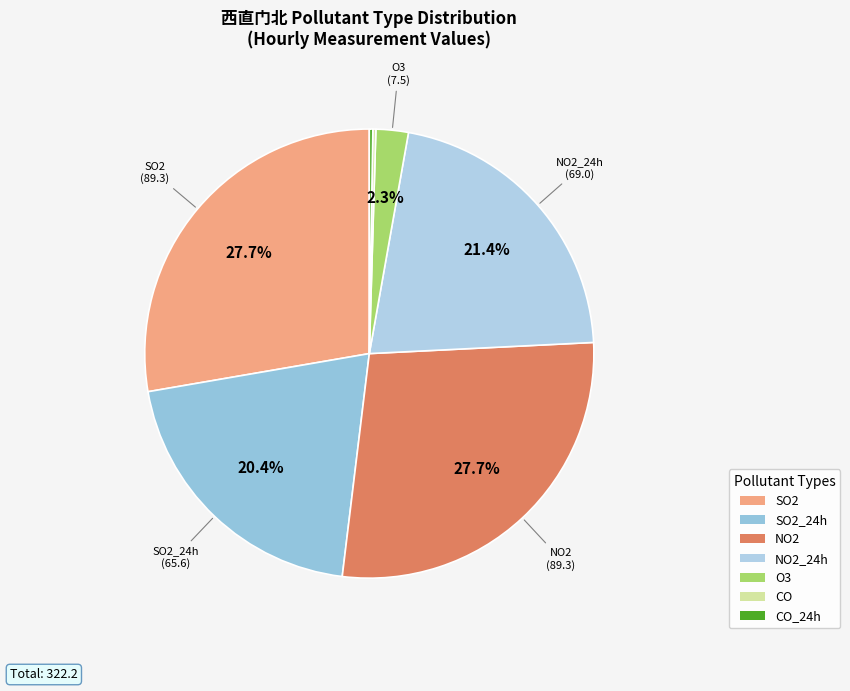

What is the smallest slice in the pie chart?

CO